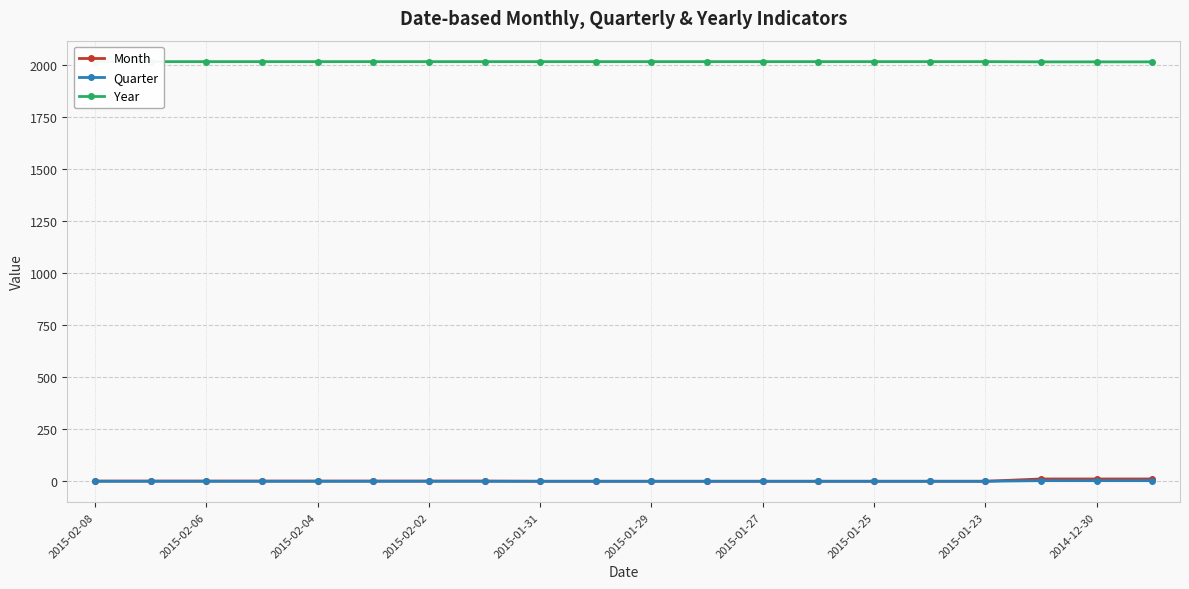

Which series has the largest range (max minus min)?

Month